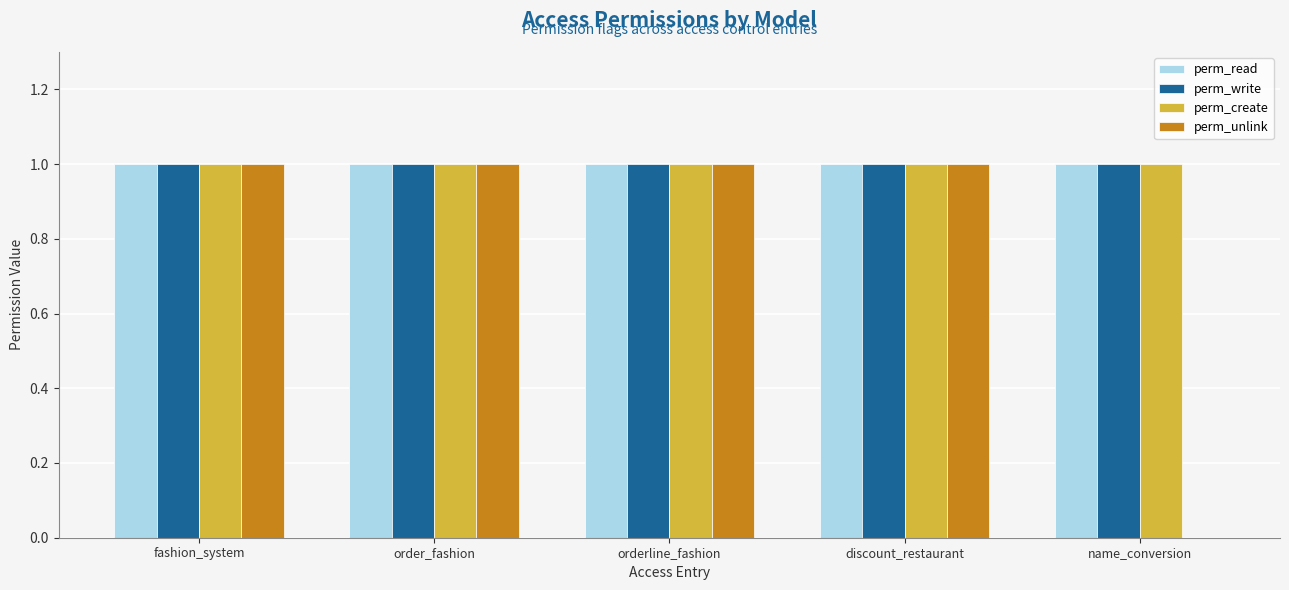

At which label is perm_unlink closest to 0?

name_conversion